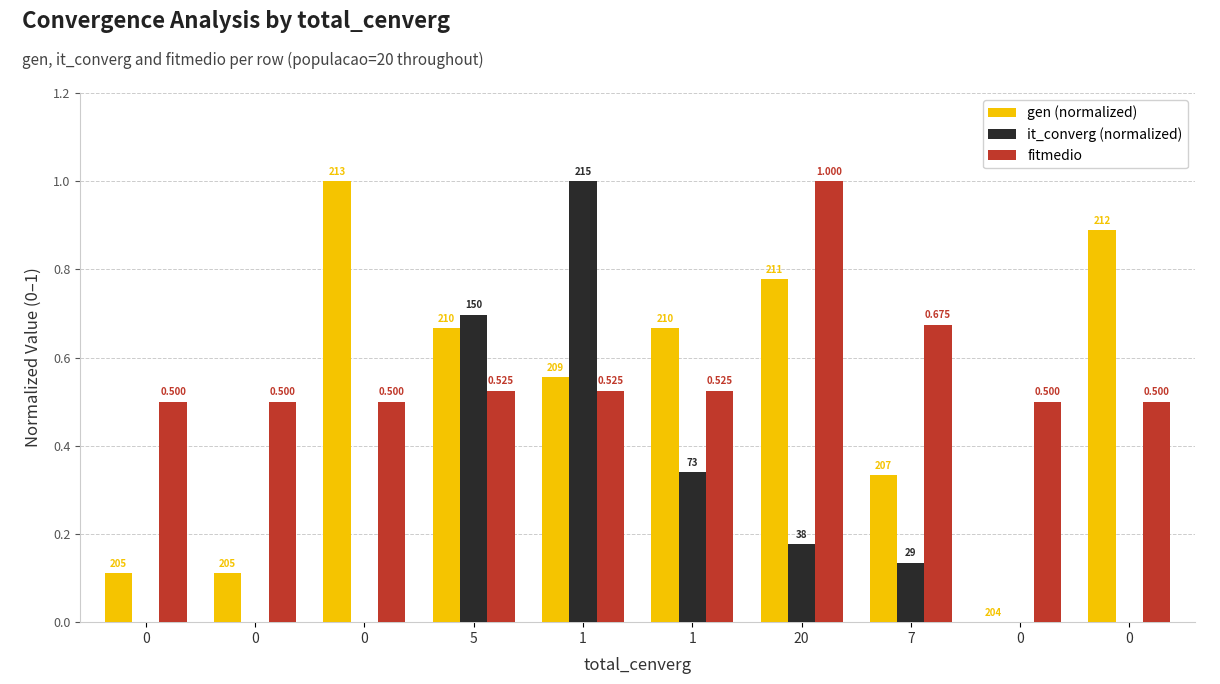

What is the total value across all series at 1?

2.1